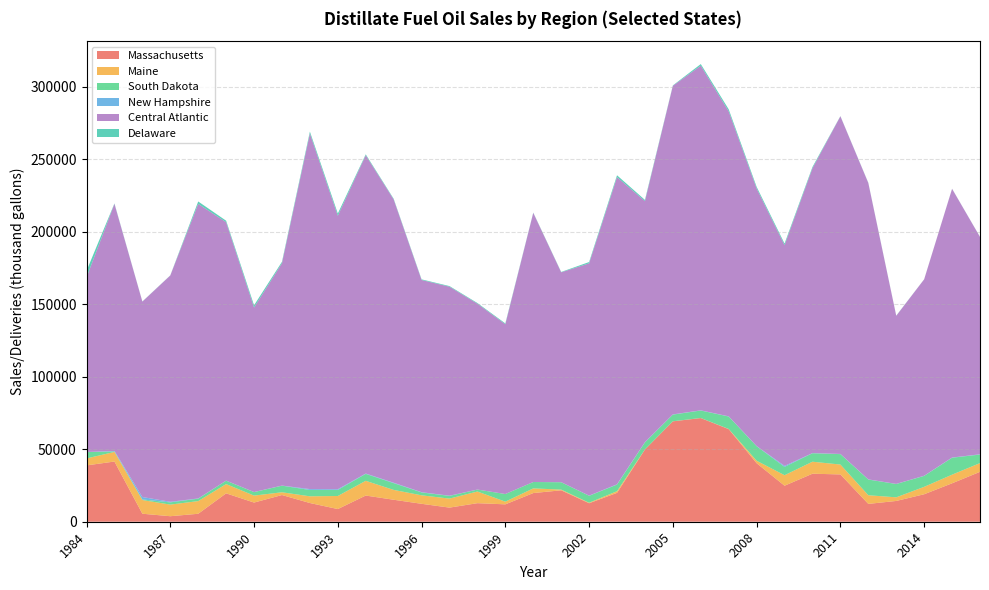

Reading right to left, list all the values displayed in this chart.

Massachusetts: 34438	26521	18962	14338	12307	32647	33130	24852	40378	63896	71536	69275	49830	19939	12757	21683	19783	12001	12805	9742	12372	15170	18067	8747	12913	18424	13230	19591	5496	3805	5527	41543	38878
Maine: 6026	5955	5116	2504	5970	6818	8284	7252	1694	126	49	53	74	1133	360	490	3220	1864	8036	6222	5852	6792	10172	9011	4628	1904	4803	6377	8747	8011	9455	6622	4802
South Dakota: 5887	11697	7543	9192	10826	7182	5860	5730	10024	8572	5149	4585	4843	4547	4792	5085	4400	5253	1351	1859	1996	4662	4780	4190	4378	4546	2401	2357	1678	1533	386	372	4358
New Hampshire: 175	129	102	64	116	124	86	697	126	119	129	149	185	210	98	31	3	2	17	128	152	305	230	488	610	69	60	36	139	424	1683	290	77
Central Atlantic: 150003	185420	135543	115995	204527	233005	196570	152309	177750	210461	237830	226753	166292	211960	160288	144833	185720	117168	128258	144230	146456	195481	219635	188709	245354	153478	127338	178330	203260	156154	134851	170512	120527
Delaware: 61	61	46	123	149	126	879	1096	1120	1404	1118	275	836	1273	896	246	194	553	445	433	423	463	637	1522	1303	958	1530	1030	1666	82	94	295	4473